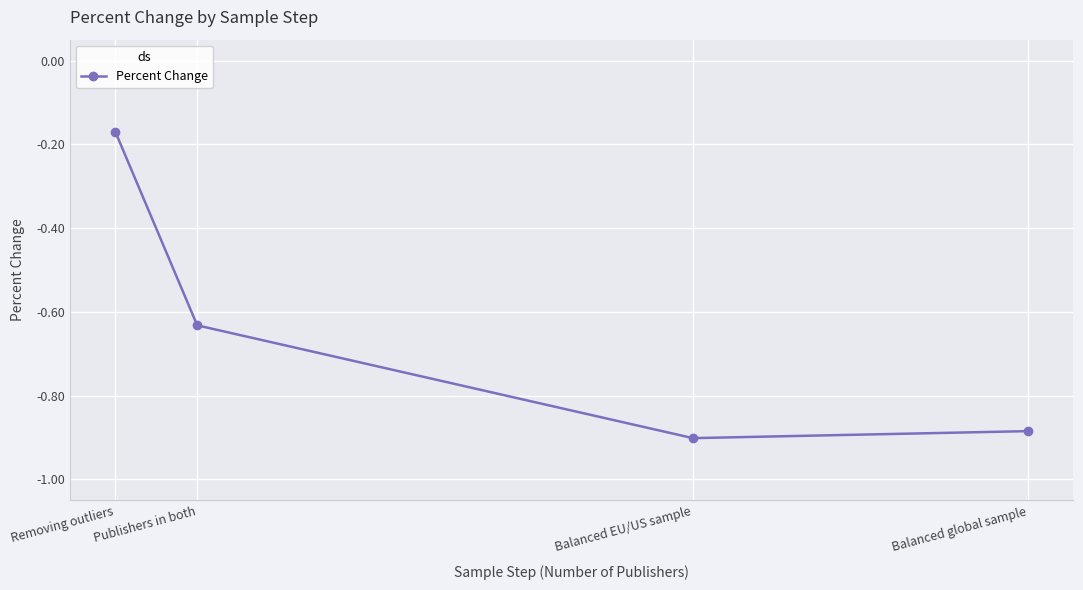

What is the difference between the second highest and minimum values?

0.3